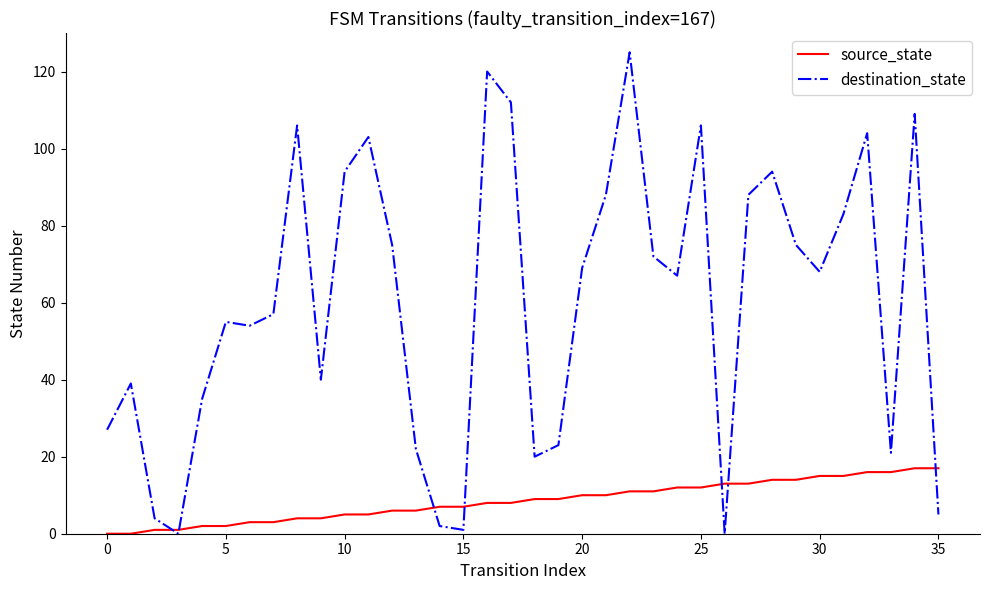

List the series in order of their overall mean, highest first.

destination_state, source_state